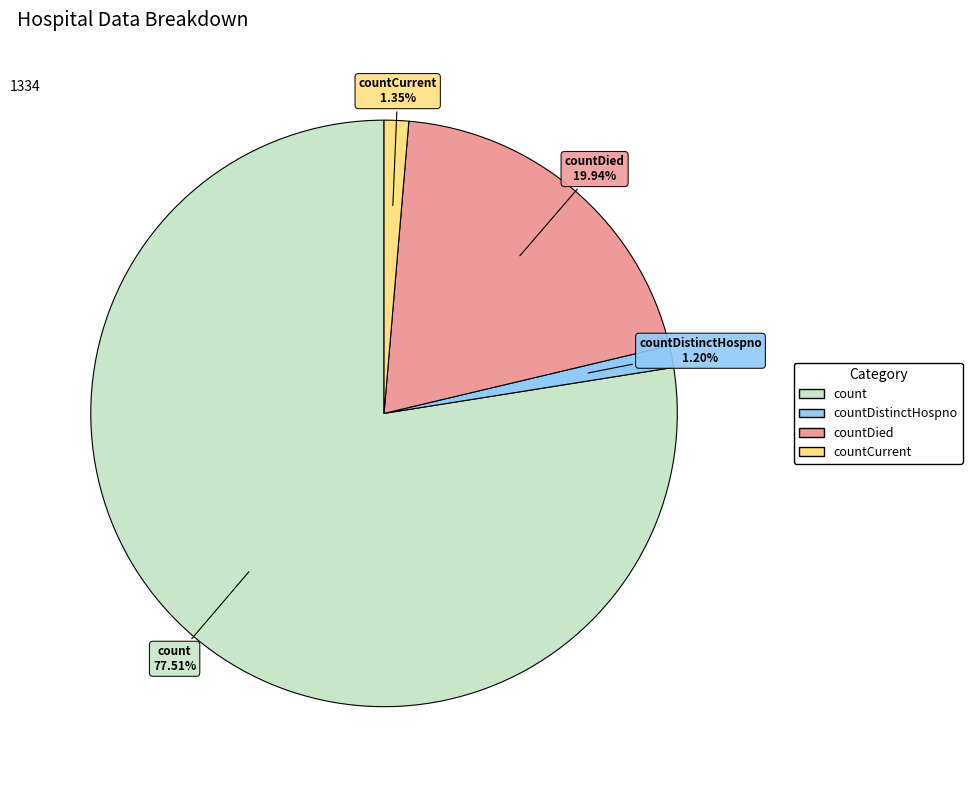

Does any single category account for the majority?

Yes